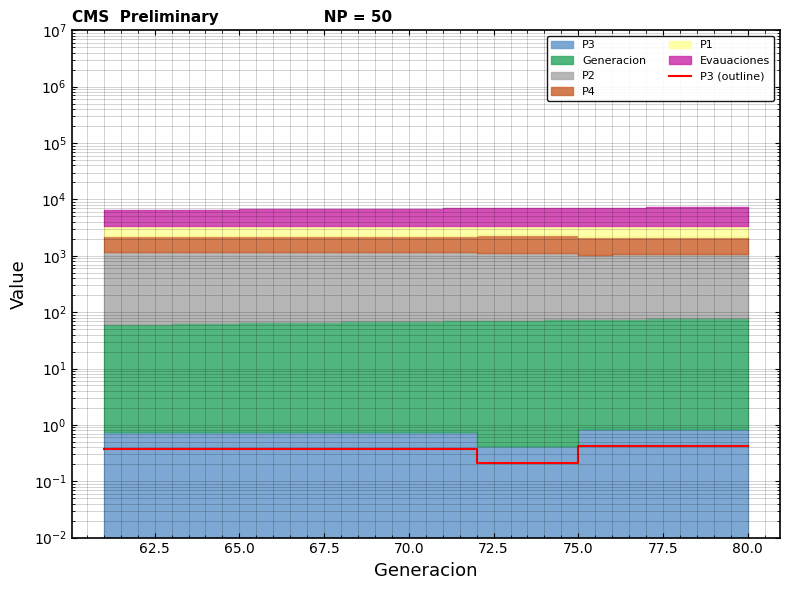

Does the chart display data point markers on the line(s)?

No